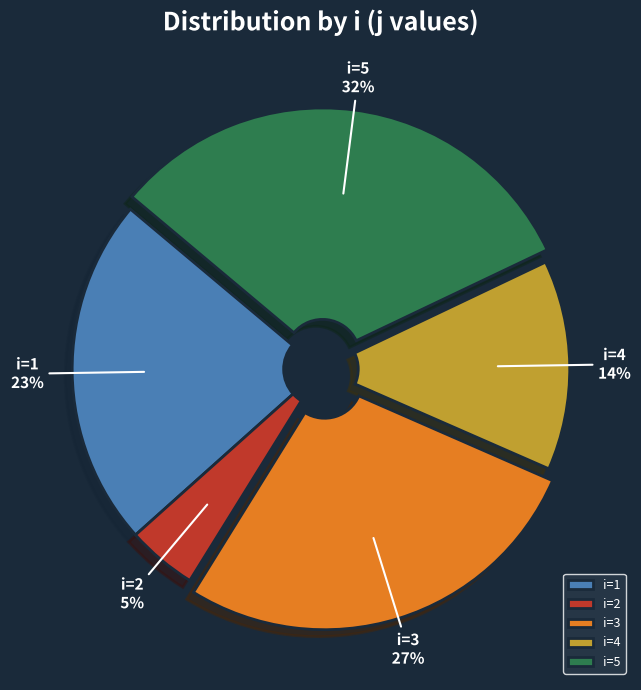

Which category has the biggest portion of the pie?

i=5